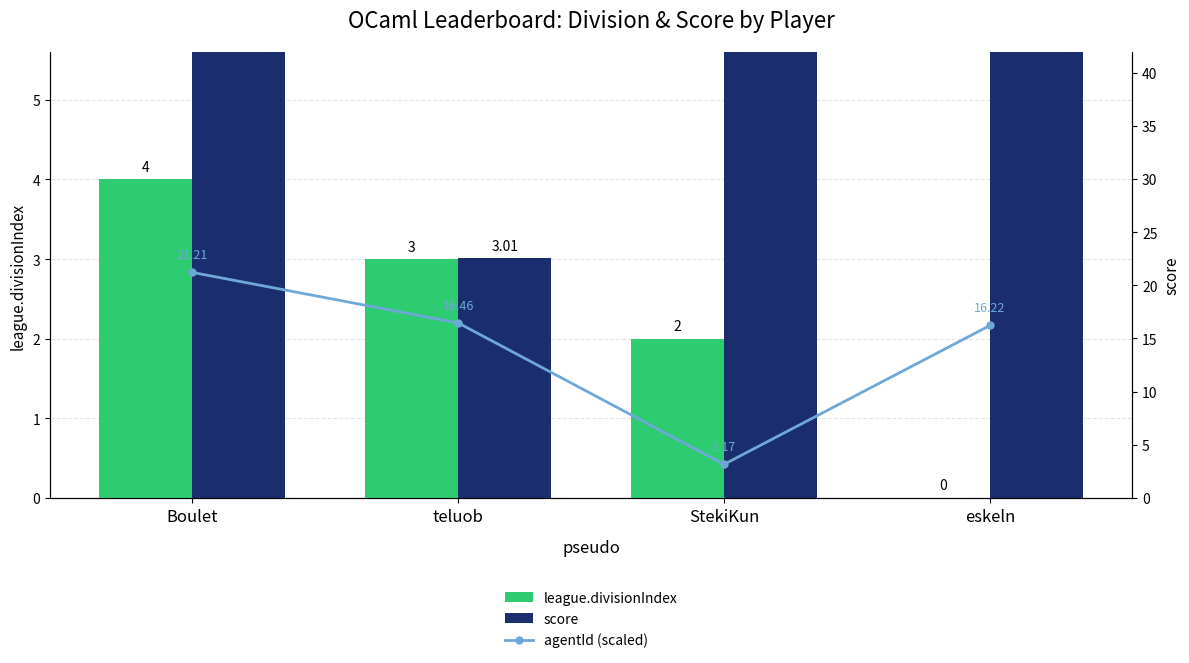

What is the label of the 1st bar from the right?

eskeln